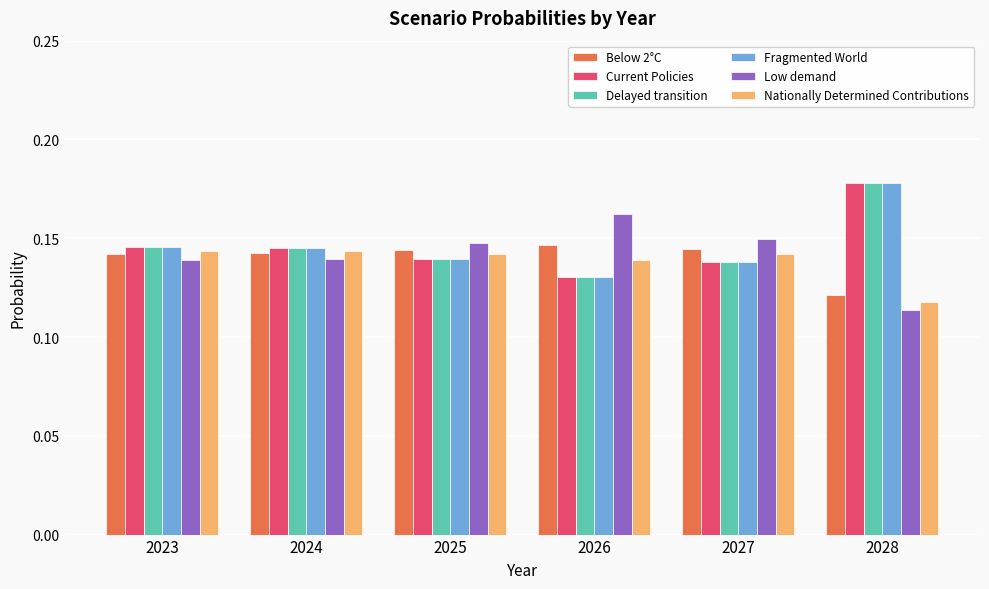

Is it true that Fragmented World equals 0.2 at 2023?

False